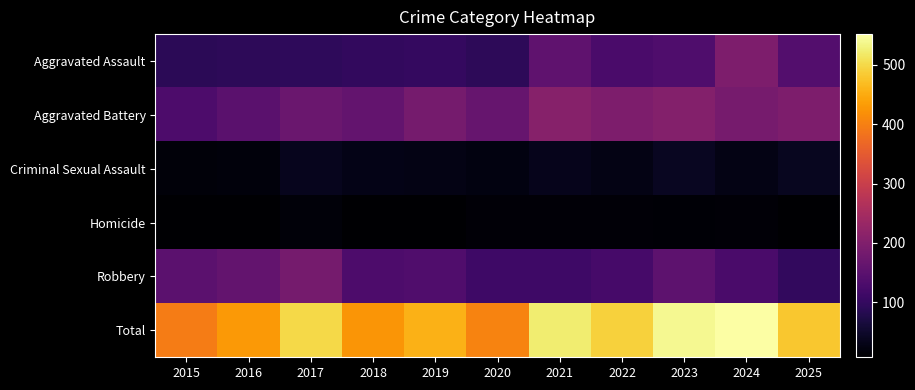

Between 2017 and 2019, which is larger?

2019